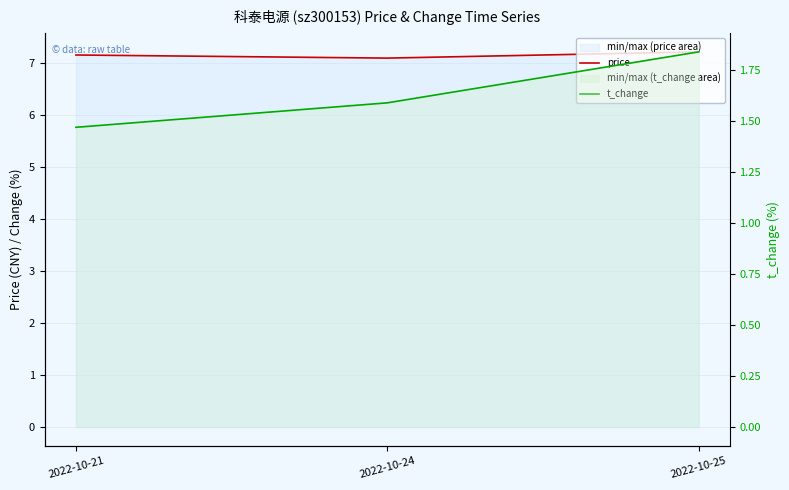

What is the difference between the t_change (line) values at 2022-10-25 and 2022-10-21?

0.4